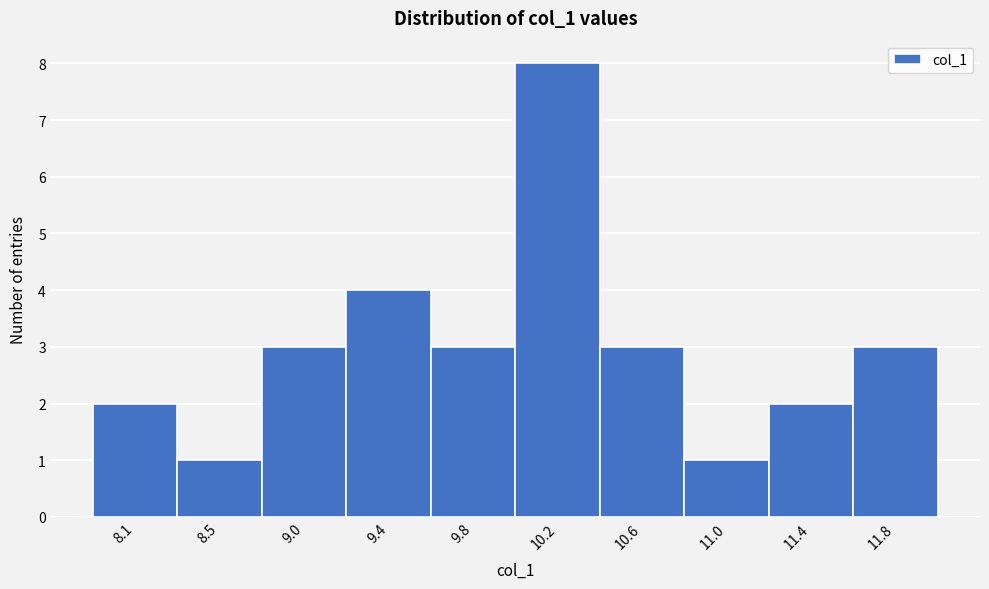

Reading left to right, transcribe all the data shown in this chart.

8.1=2	8.5=1	9.0=3	9.4=4	9.8=3	10.2=8	10.6=3	11.0=1	11.4=2	11.8=3